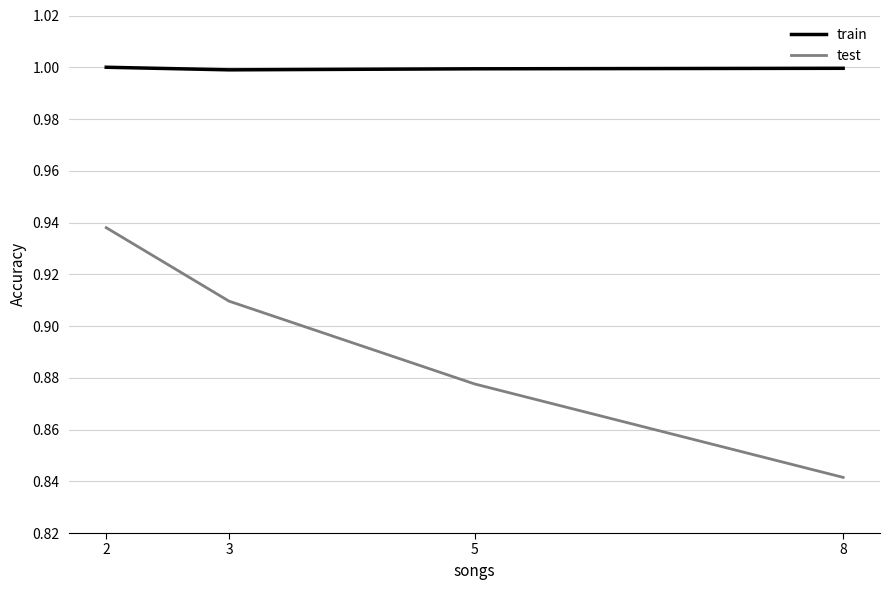

What is the sum of the test values at 8 and 2?

1.8